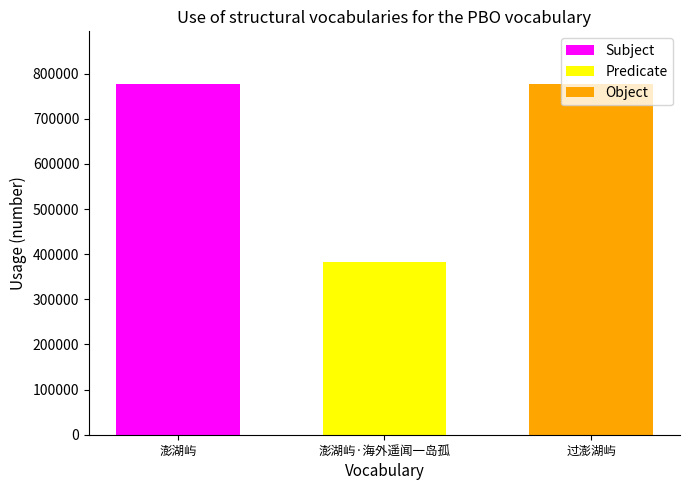

What is the spread (max minus min) of values at 澎湖屿·海外遥闻一岛孤?

393872